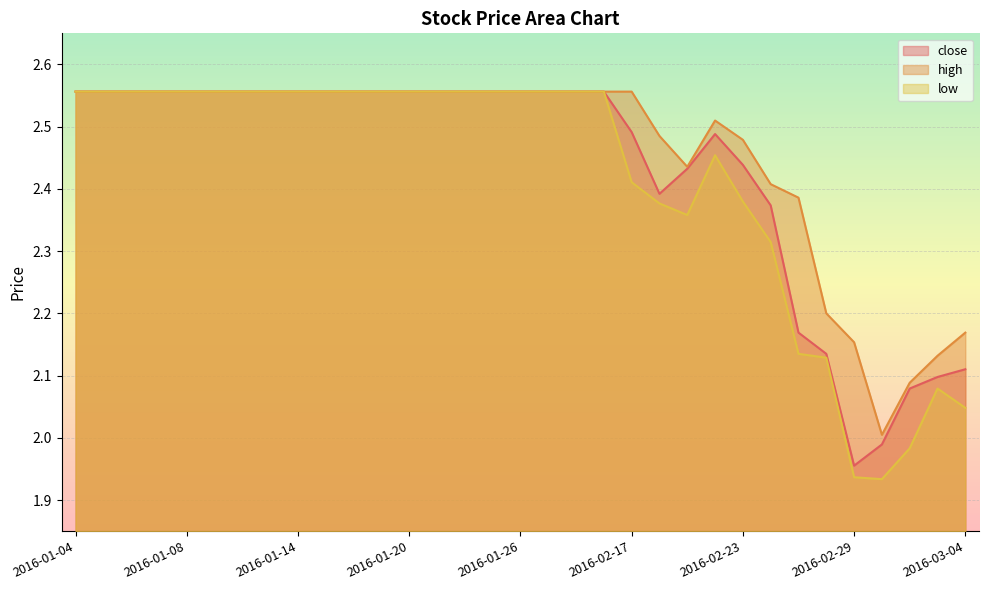

Does the chart display data point markers on the line(s)?

No